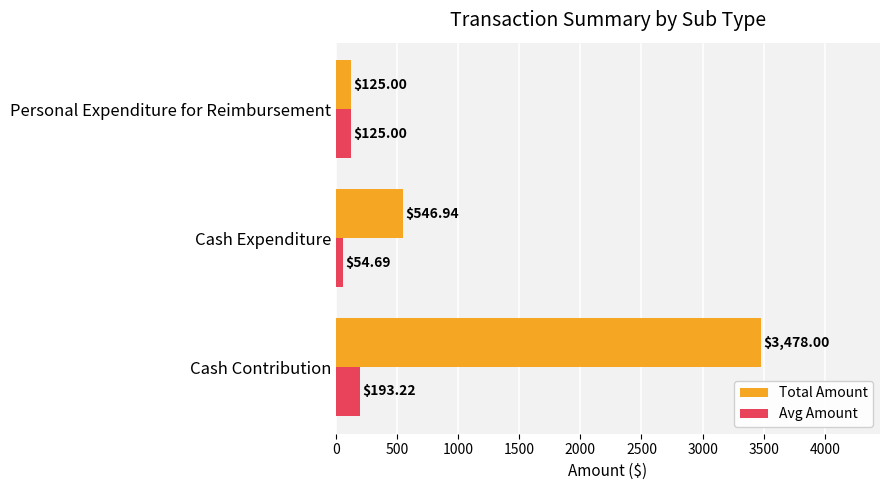

Which series has the largest range (max minus min)?

Total Amount